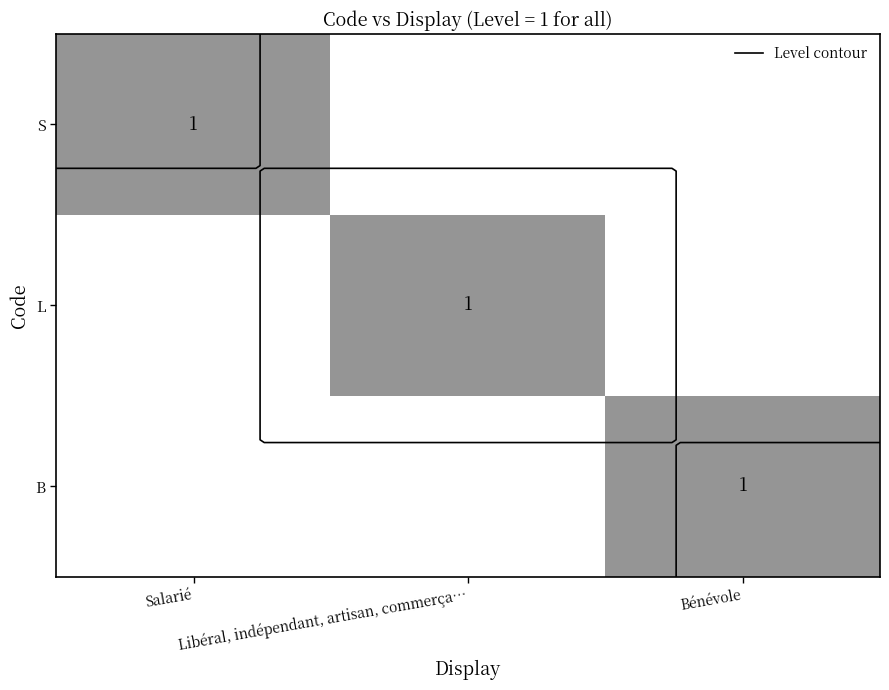

The value of B at Salarié is 1. True or false?

False